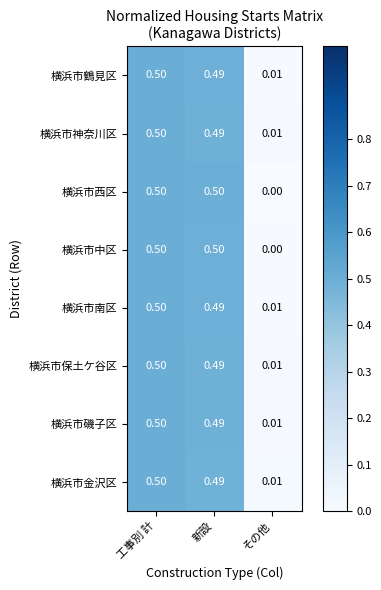

Where is 横浜市中区 nearest to the value 0?

その他